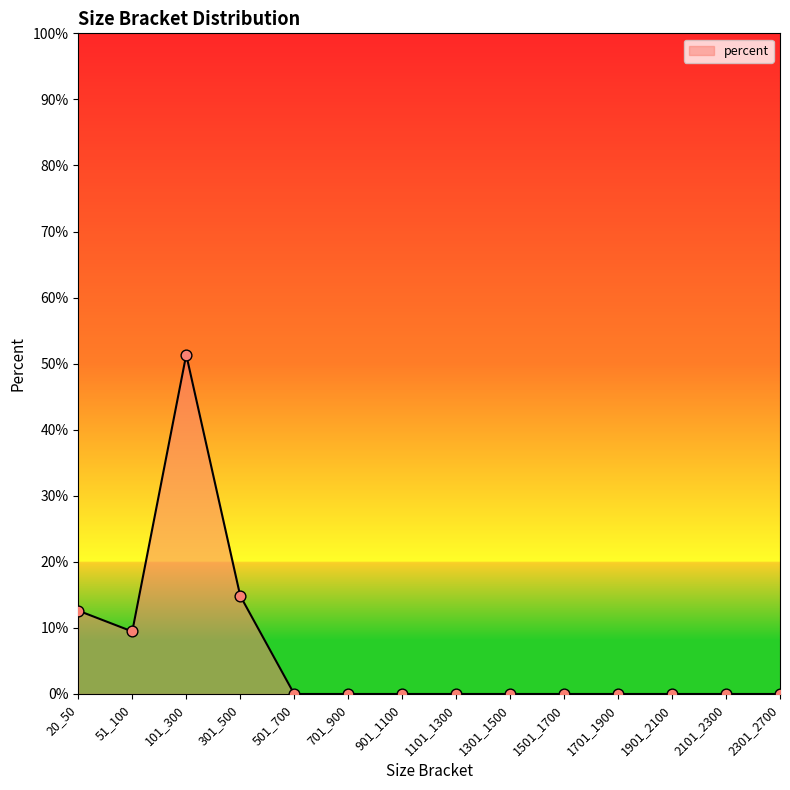

Which has a higher value, 1301_1500 or 2101_2300?

1301_1500